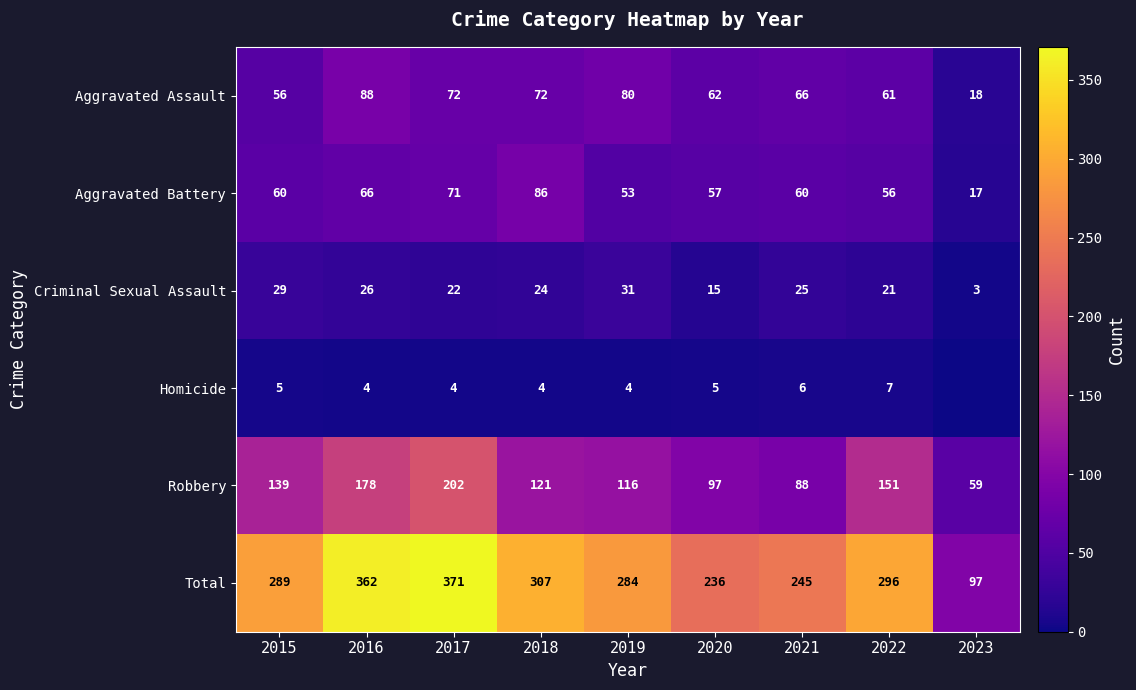

What is the difference between the second highest and second lowest values in the Aggravated Assault series?

24